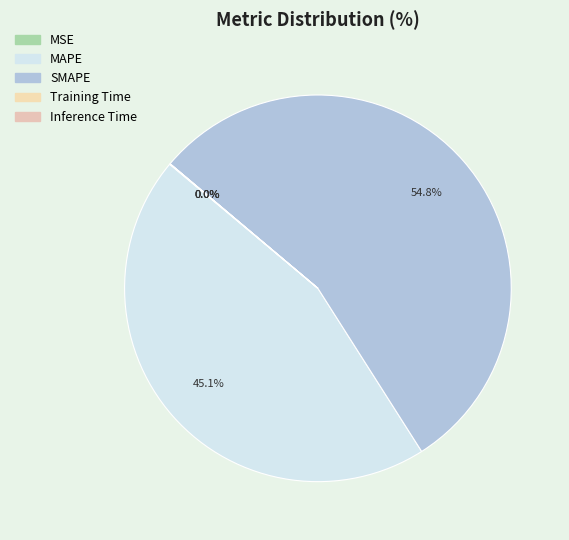

Which category has the biggest portion of the pie?

SMAPE